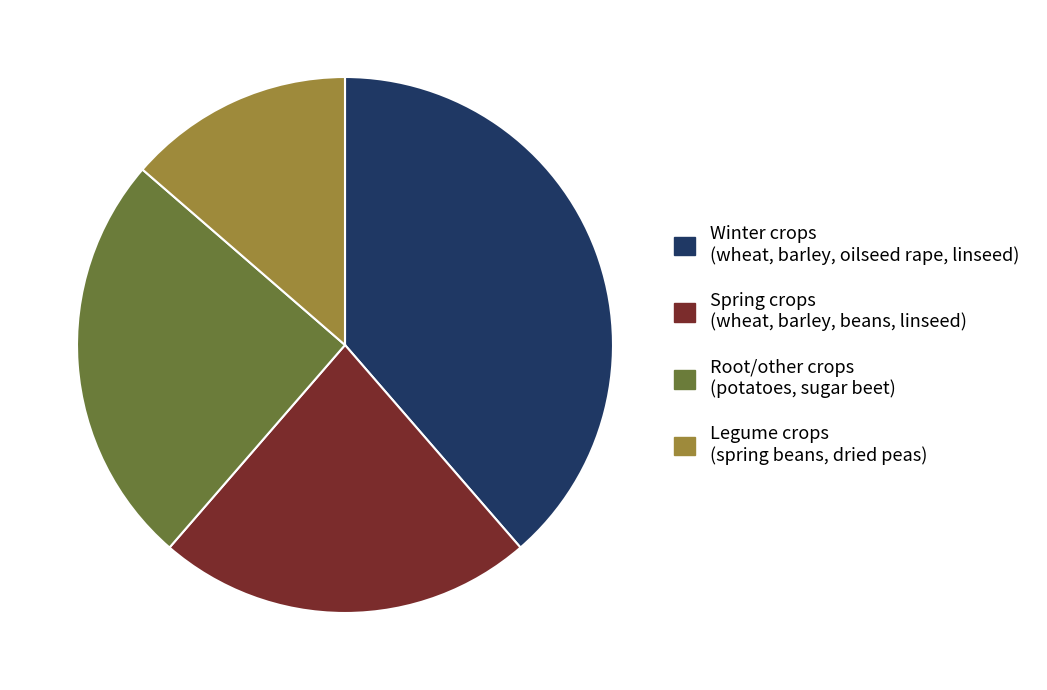

Which slice is the largest?

Winter crops (wheat, barley, oilseed rape, linseed)